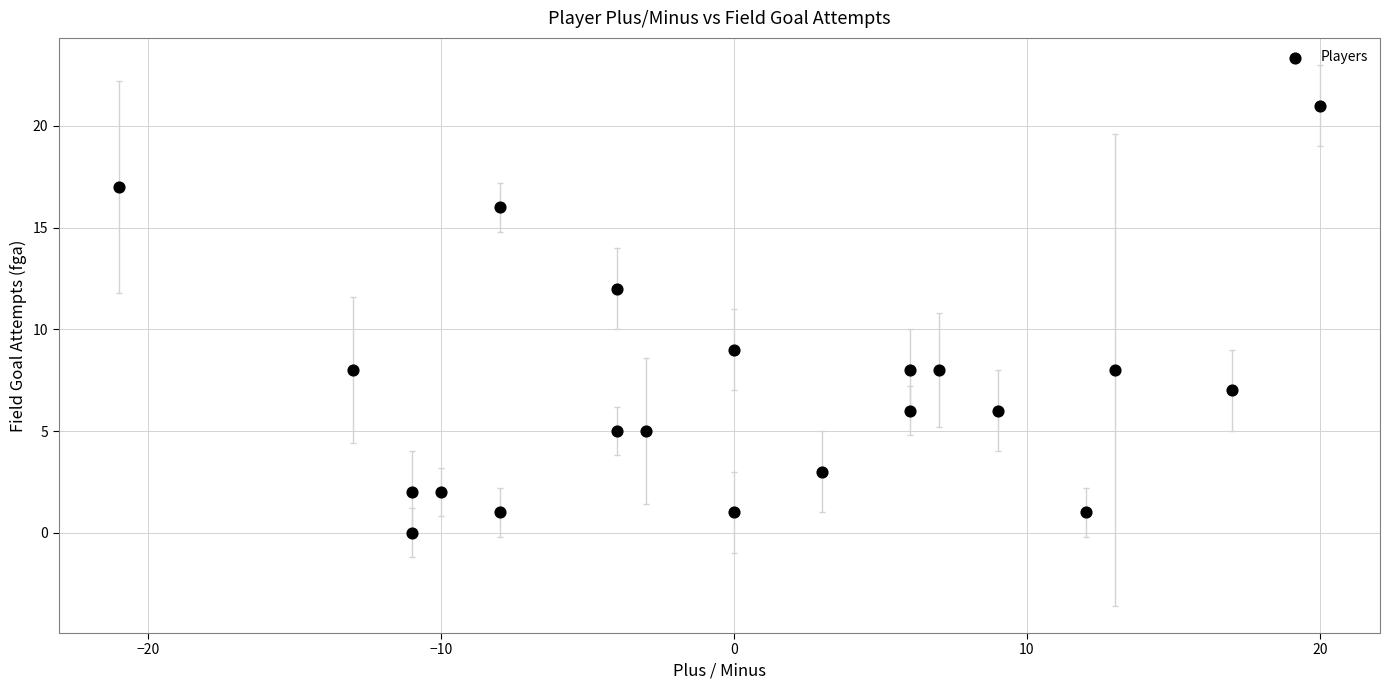

What Y value in the scatter plot is closest to 10?

9